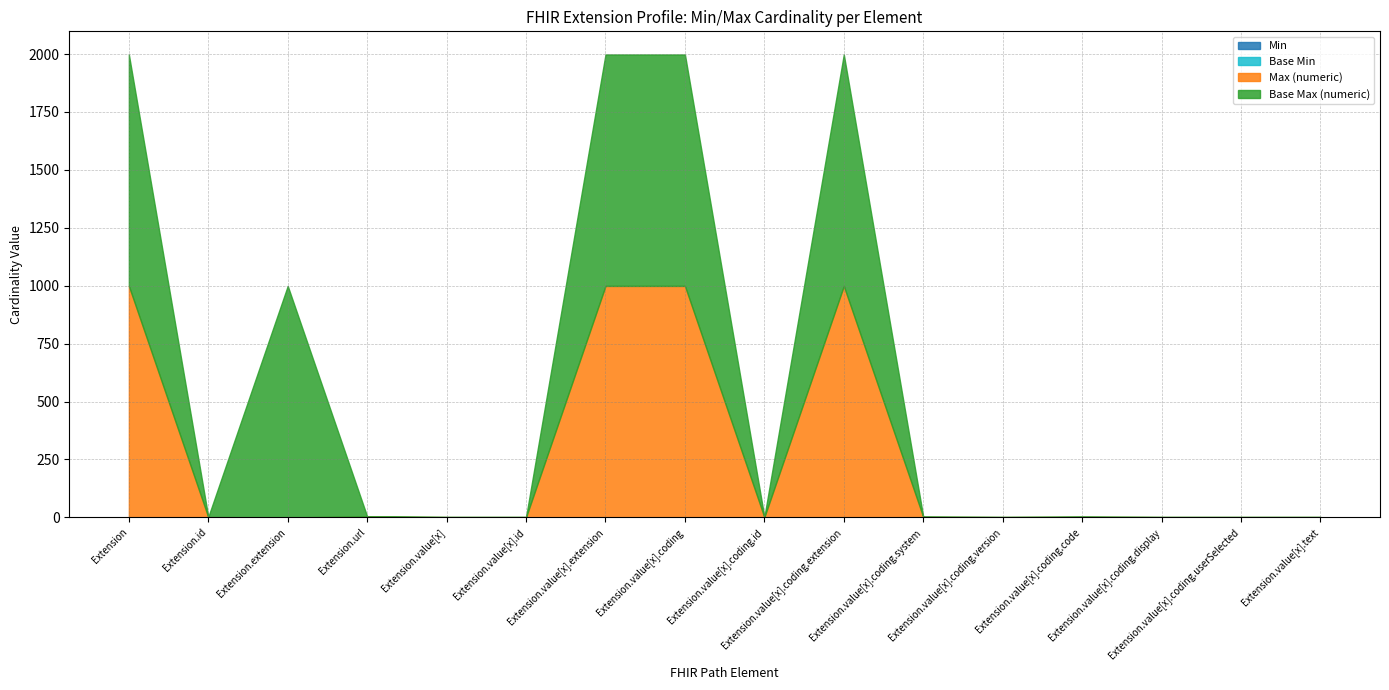

In Base Max (numeric), how many points are higher than both neighbors (excluding endpoints)?

2